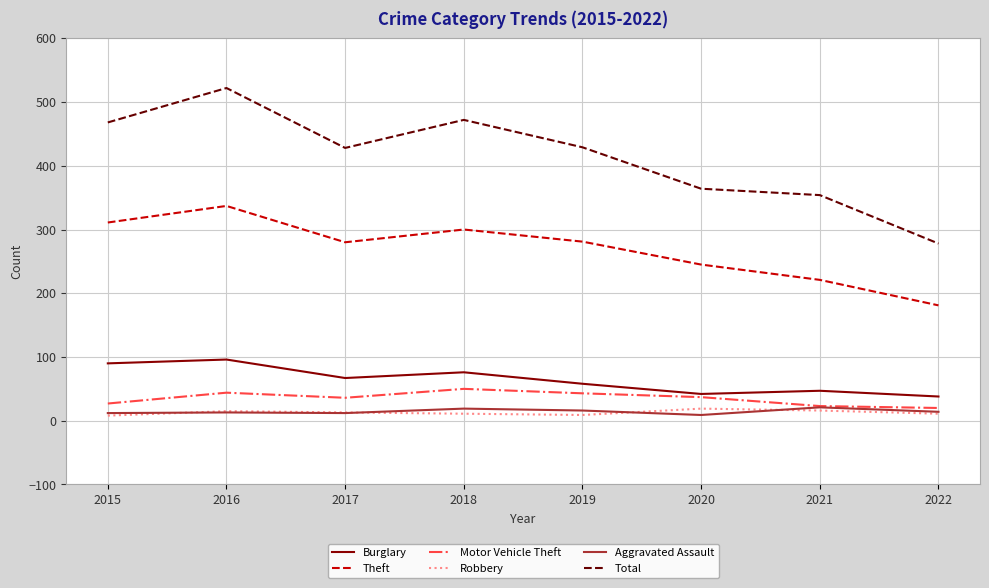

Read the Theft value at 2016, to the nearest 5.

335